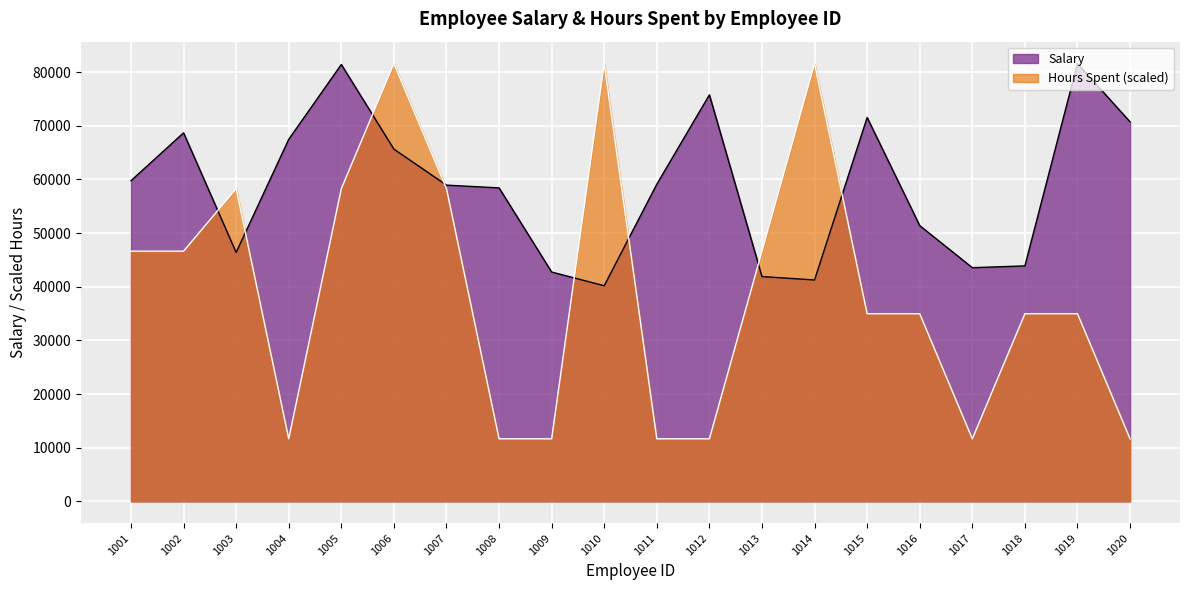

Between which two adjacent categories do Hours Spent and Salary first intersect?

1002 and 1003